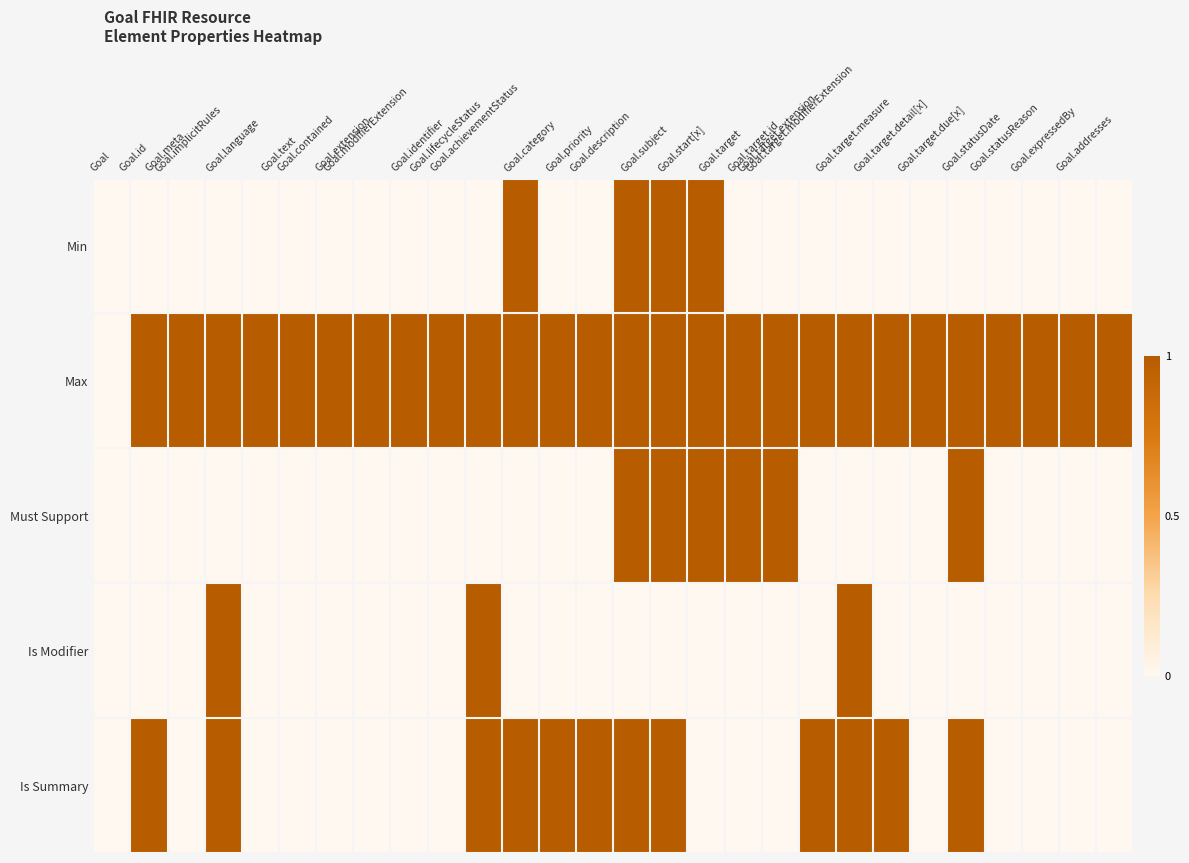

What is the maximum value shown in the chart?

1